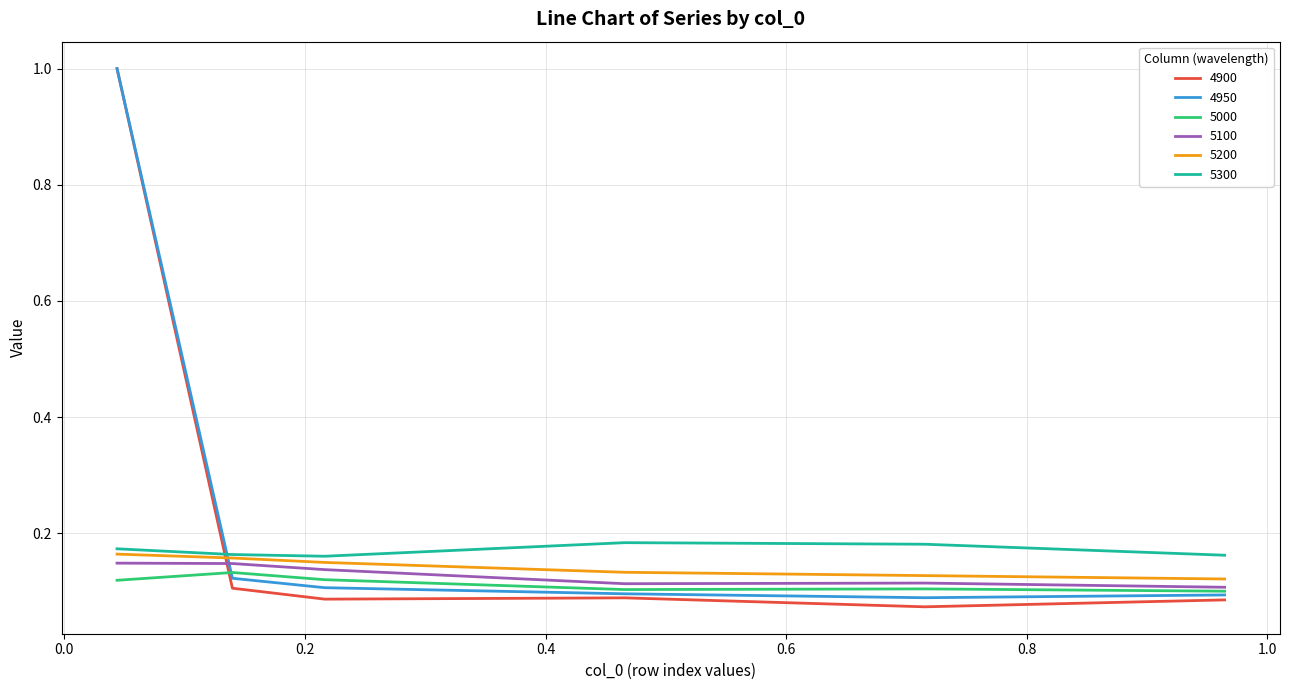

Which series has the largest range (max minus min)?

4900